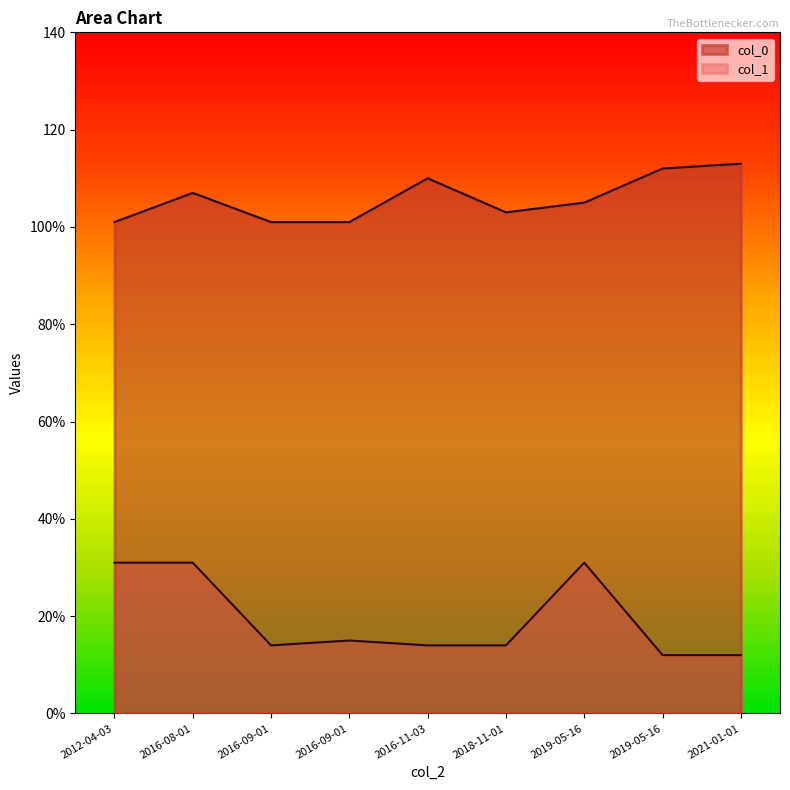

True or false: col_1 has more than 2 interior local peaks.

False